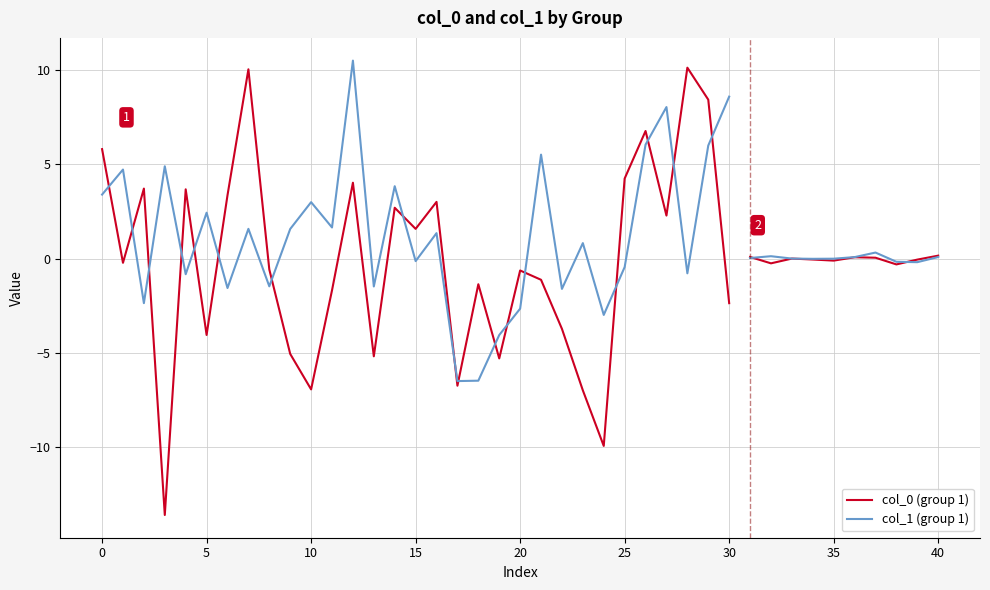

What is the average value of the col_1 (group 1) series?

1.3